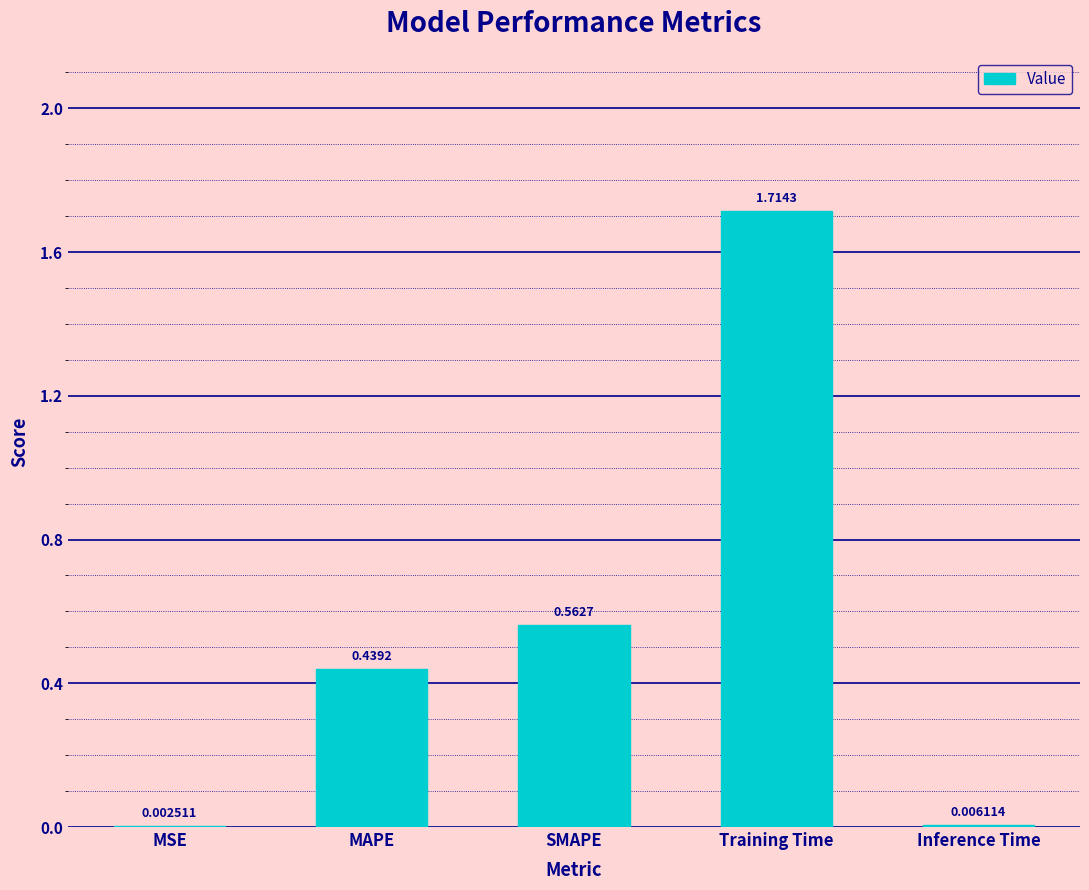

Which category has the highest value across all series?

Training Time